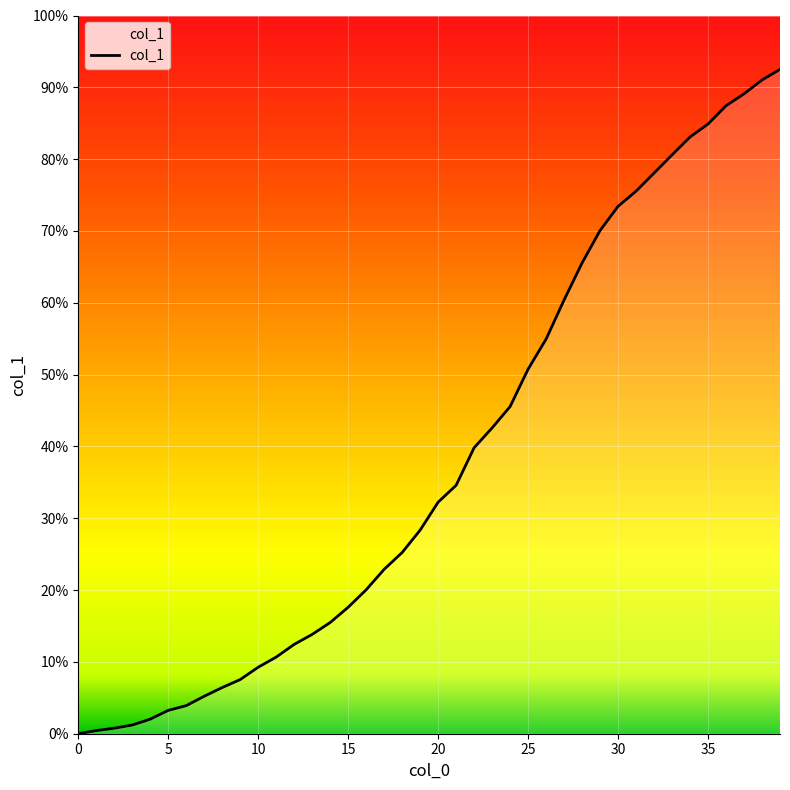

How many lines are shown in the chart?

1